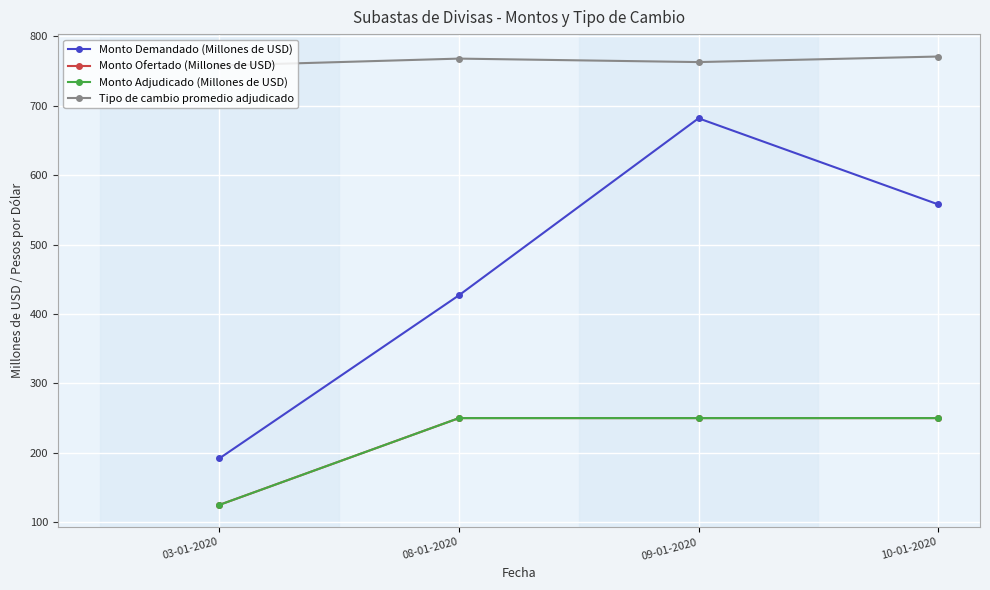

Is it true that Tipo de cambio promedio adjudicado equals 1361 at 03-01-2020?

False